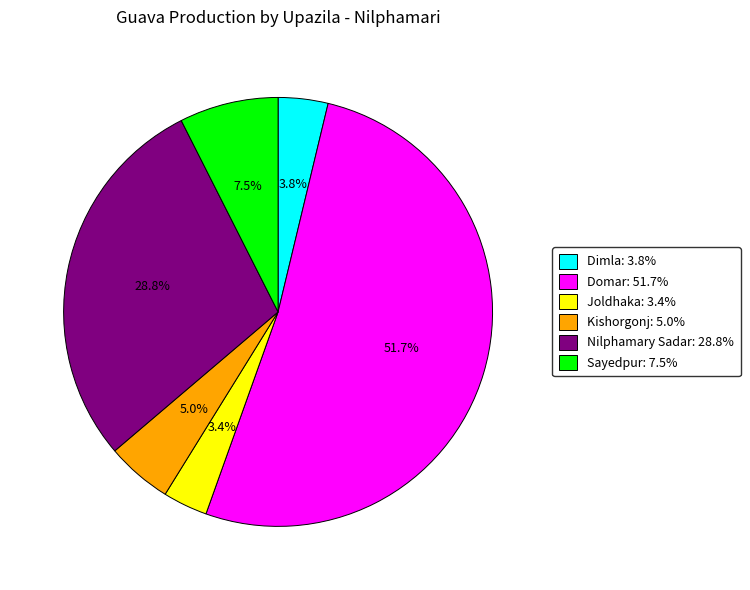

Combined, do Joldhaka and Nilphamary Sadar account for over 50%?

No